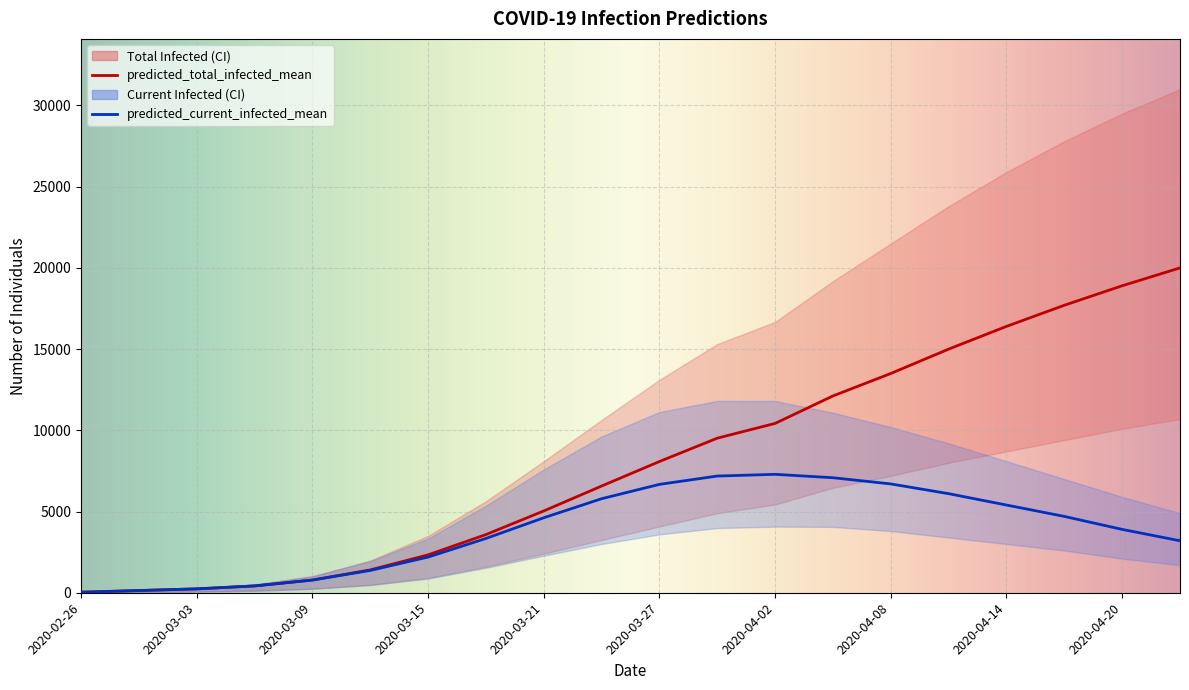

At how many categories does at least one series exceed 20188?

6